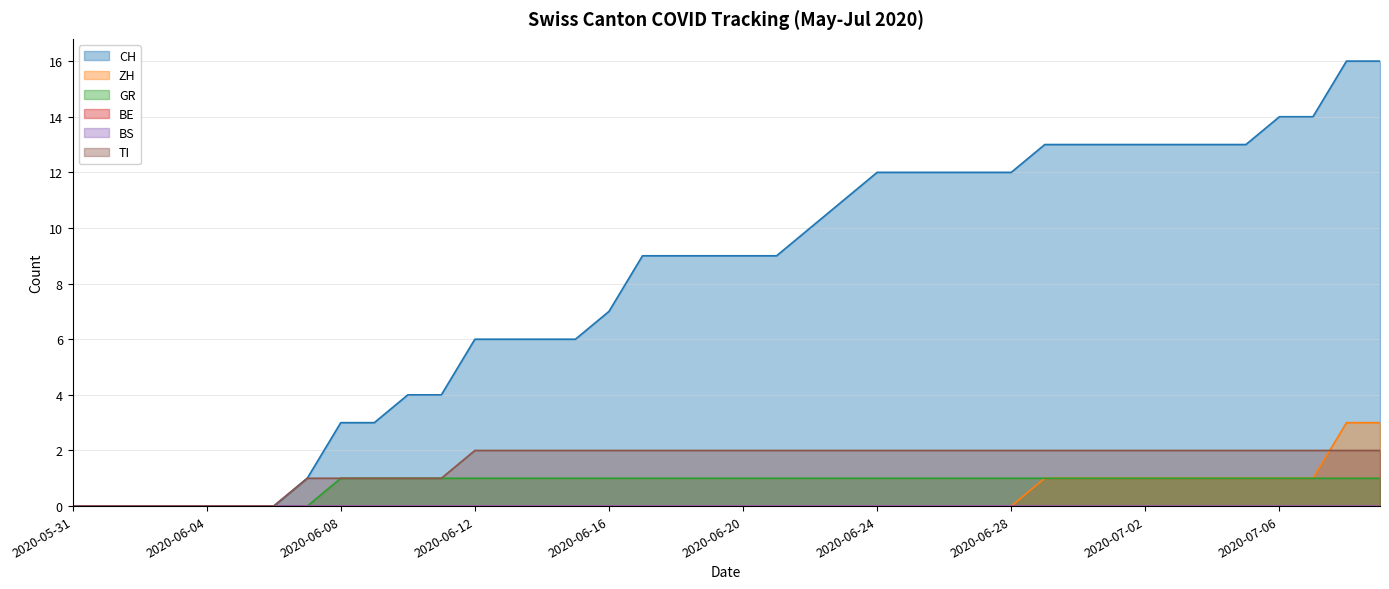

What is the difference between the maximum and minimum values in the TI series?

2